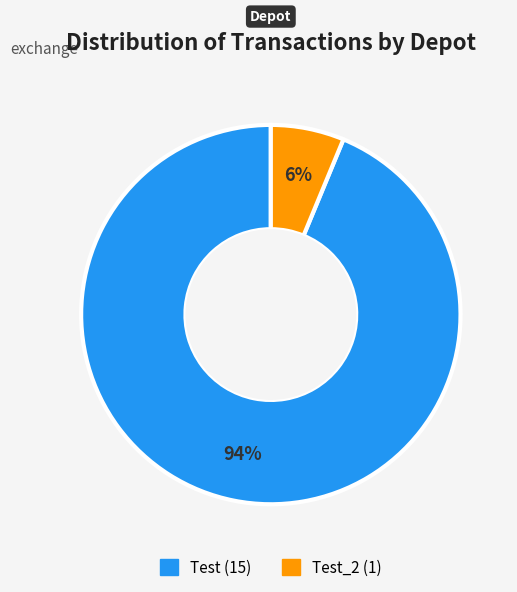

Count the number of slices in the pie.

2